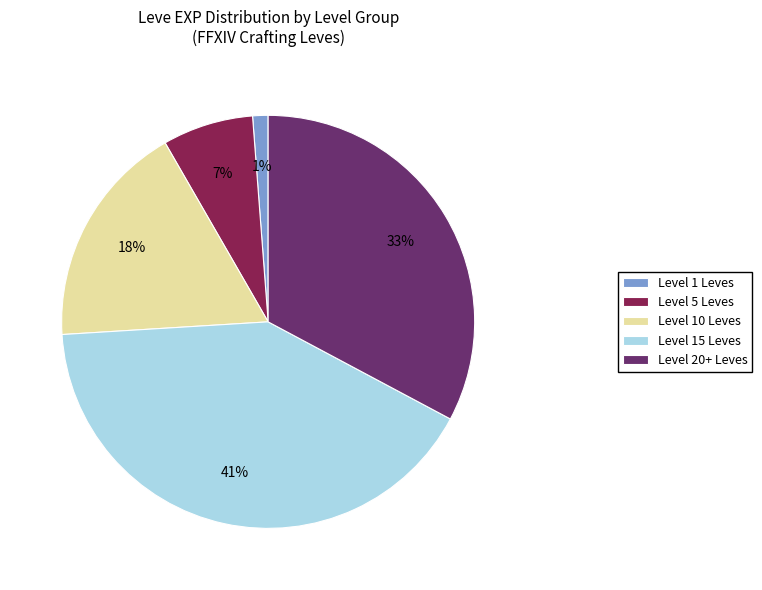

Does any single category account for the majority?

No